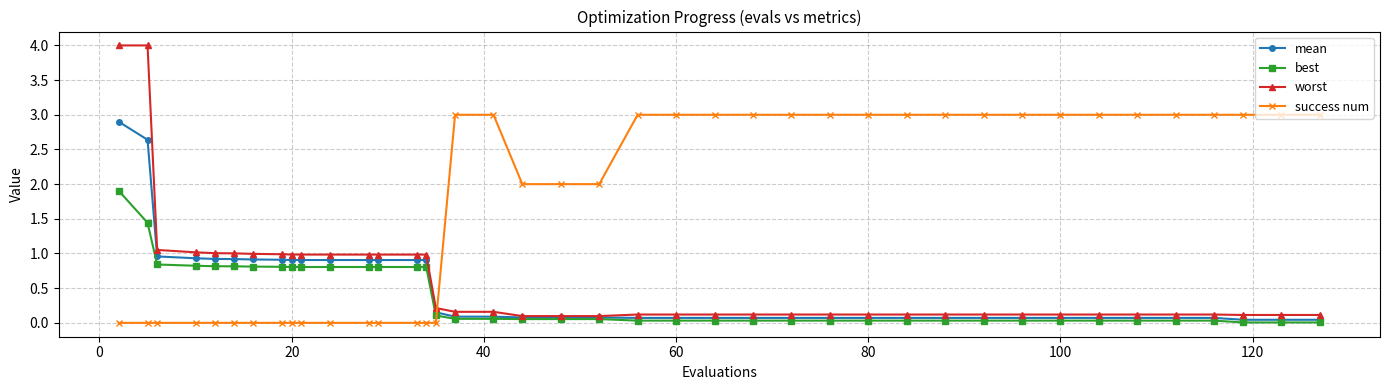

Which series ends up on top after the final intersection of best and success num?

success num